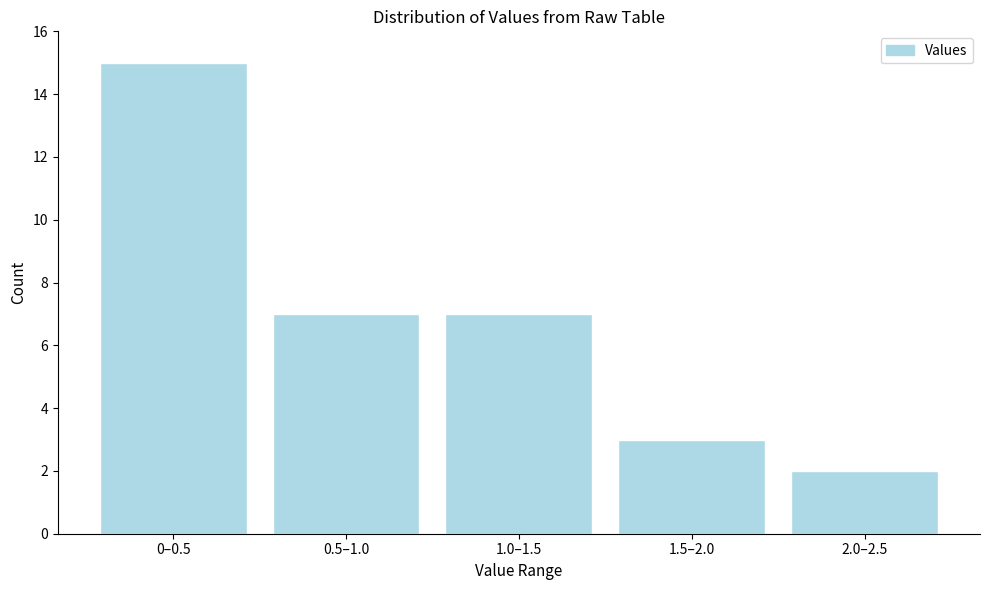

Reading left to right, transcribe all the data shown in this chart.

0–0.5=15	0.5–1.0=7	1.0–1.5=7	1.5–2.0=3	2.0–2.5=2